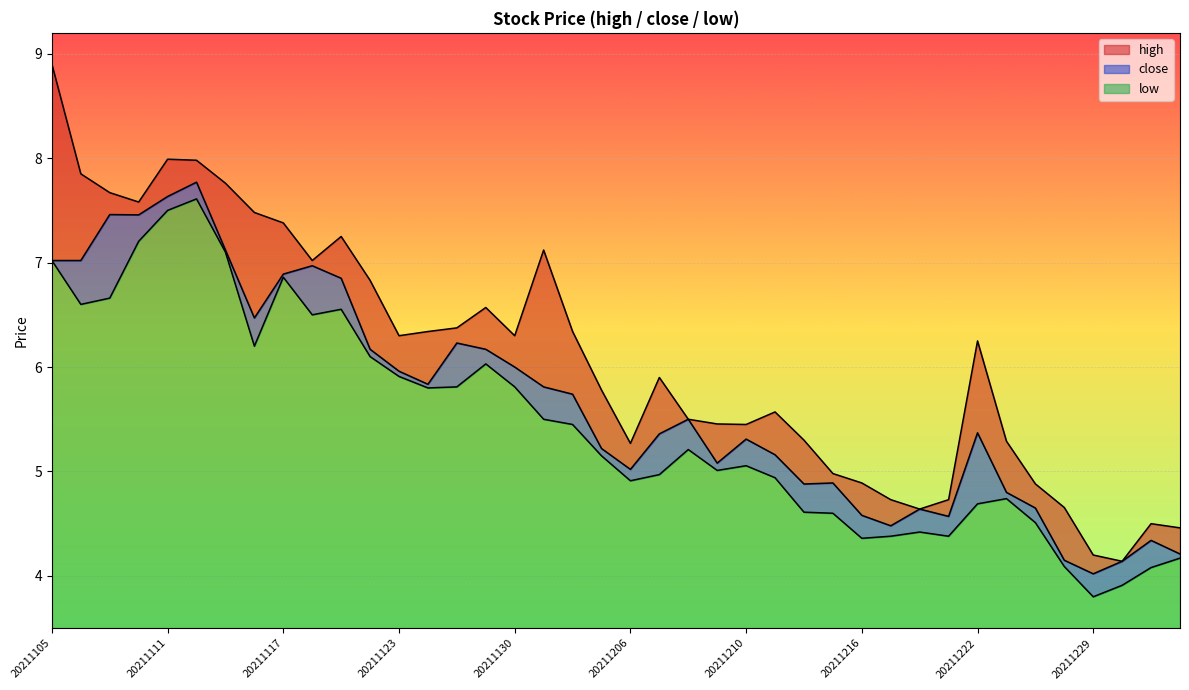

In high, how many points are higher than both neighbors (excluding endpoints)?

8